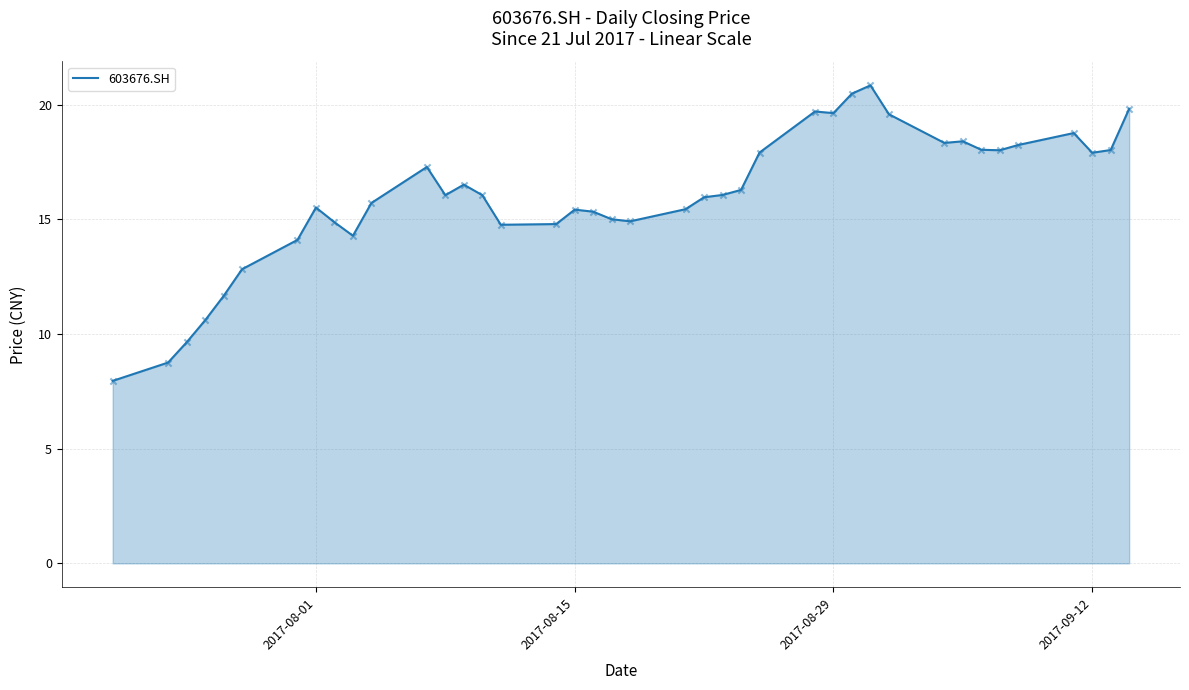

What is the minimum value shown in the chart?

8.0